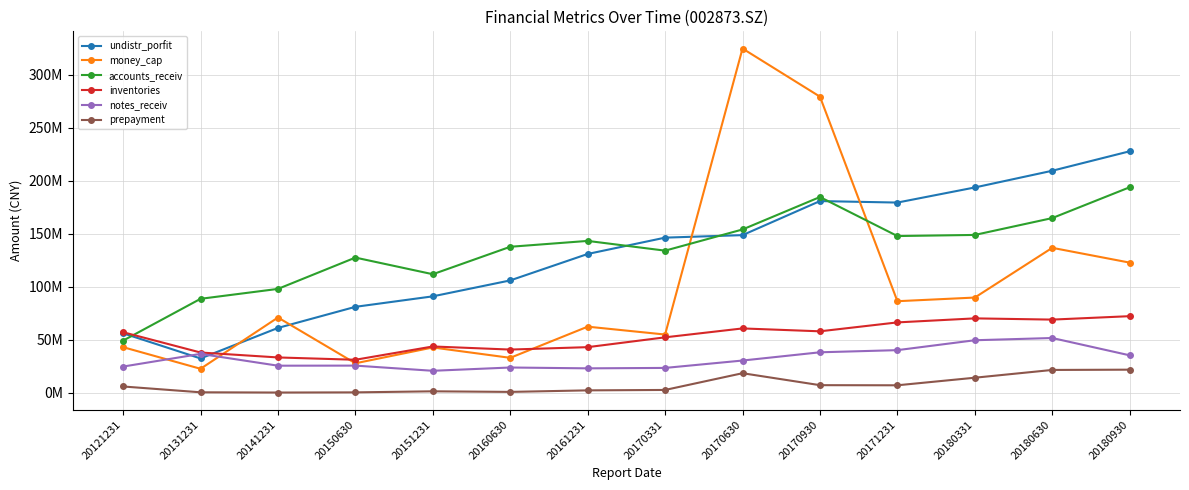

What is the value of the notes_receiv point at the 7th from the left?

23210614.8